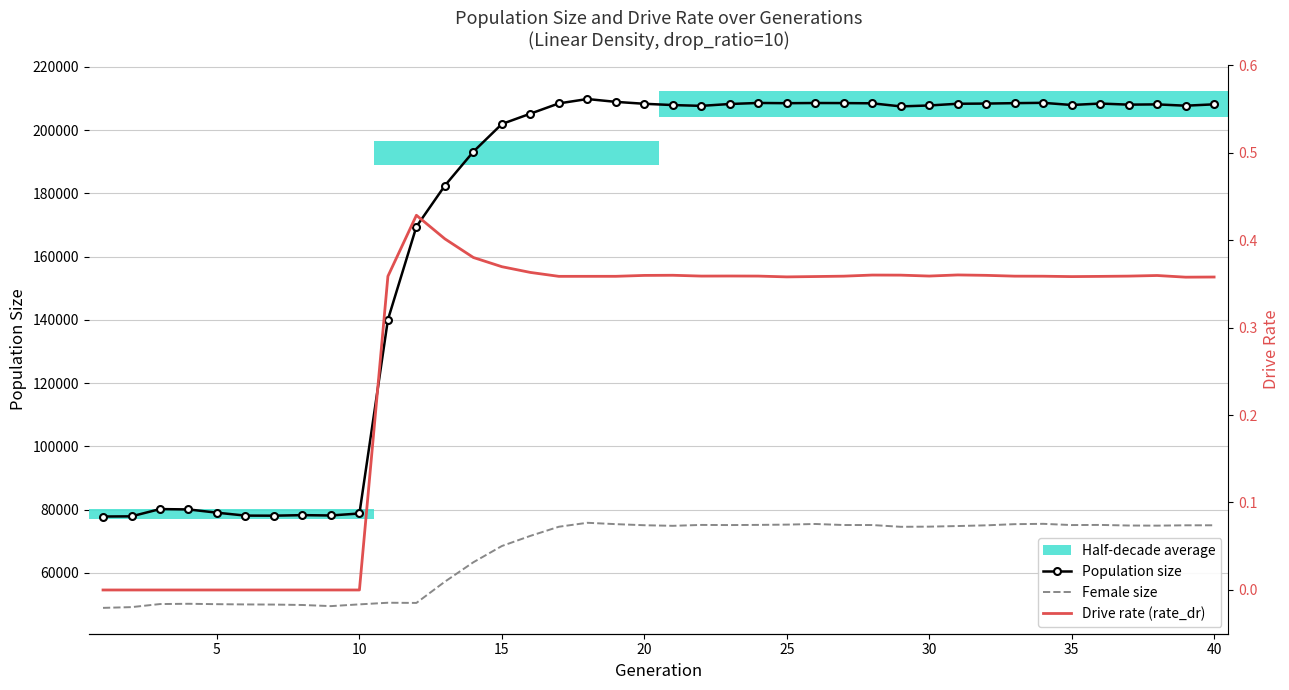

At how many categories does at least one series exceed 43077?

40